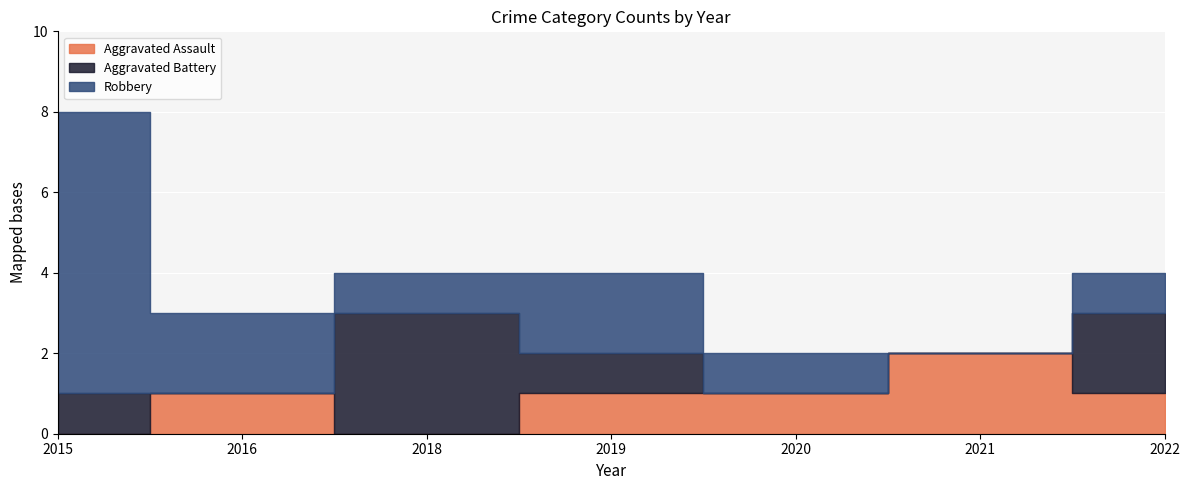

Which series has the largest range (max minus min)?

Robbery